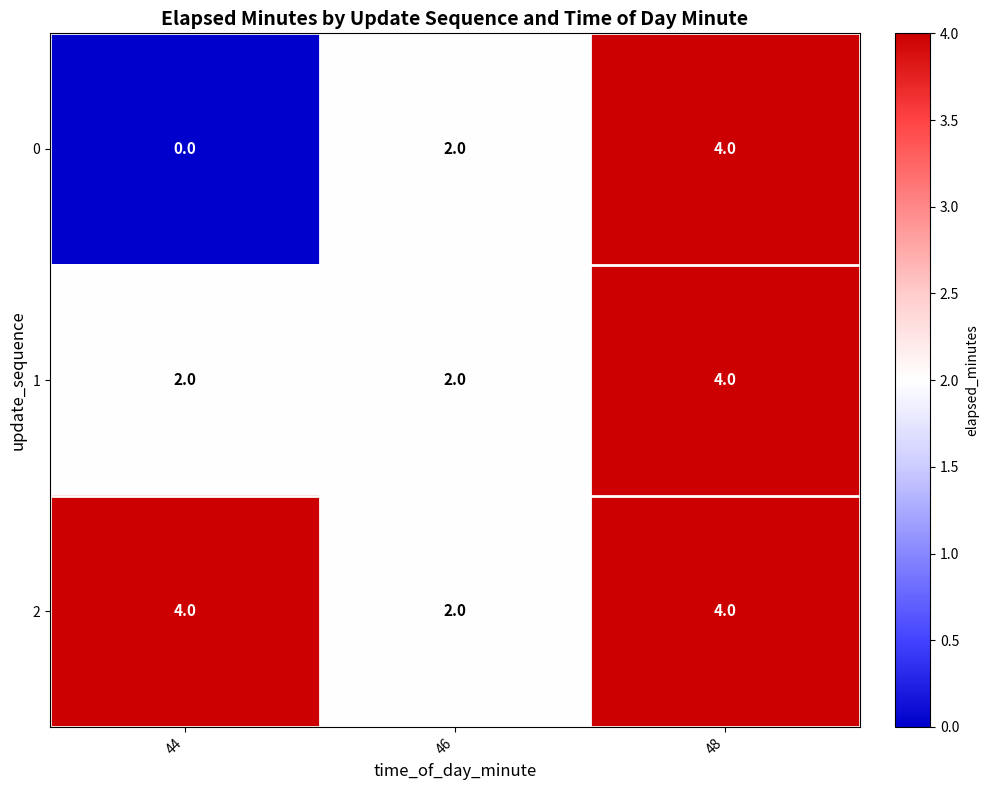

Which series has the largest range (max minus min)?

0